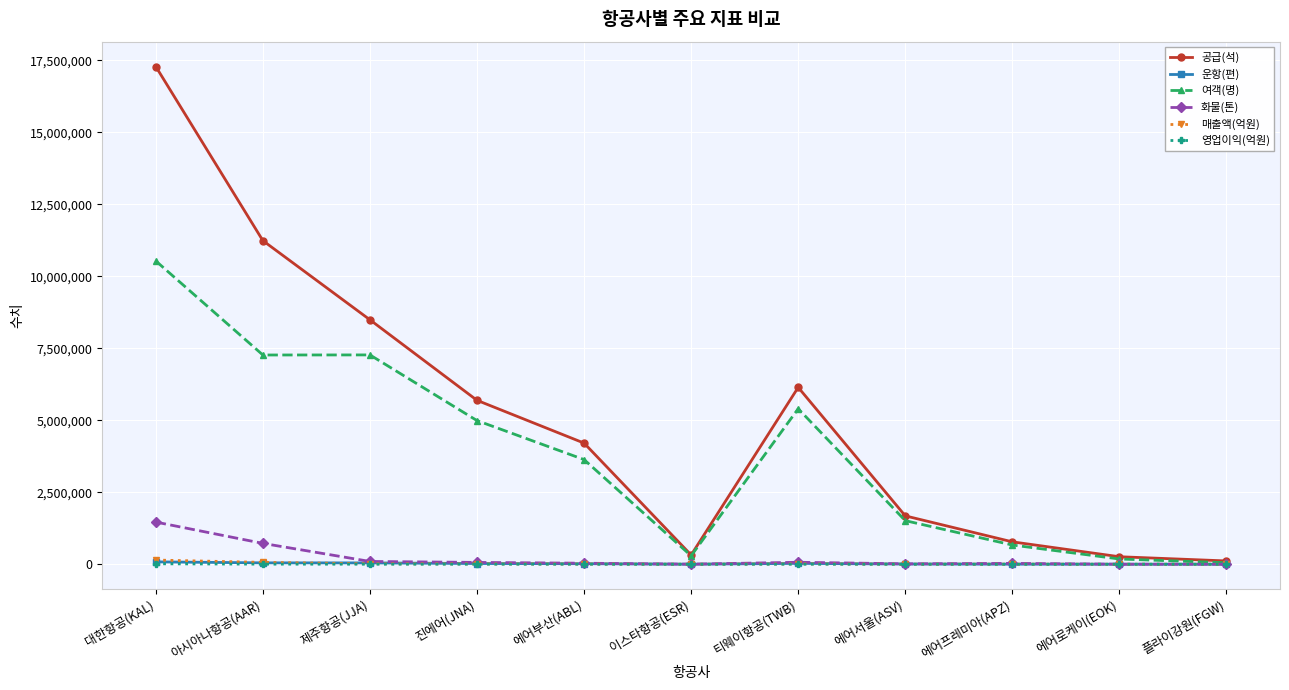

At which category is the sum across all series the highest?

대한항공(KAL)